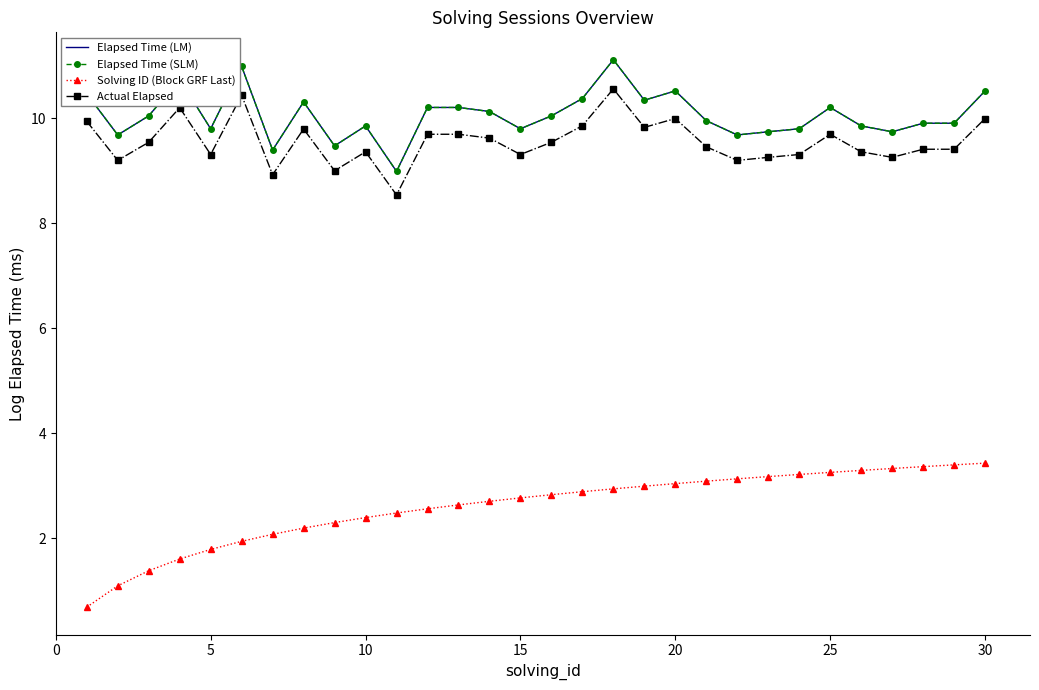

List the series in order of their peak value, lowest first.

Solving ID (Block GRF Last), Actual Elapsed, Elapsed Time (LM), Elapsed Time (SLM)